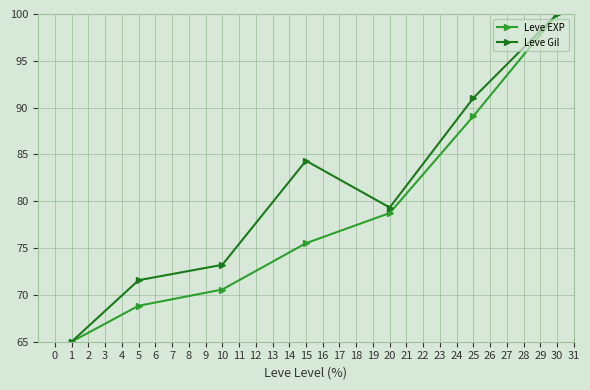

Rank the series by their average value, from highest to lowest.

Leve Gil, Leve EXP